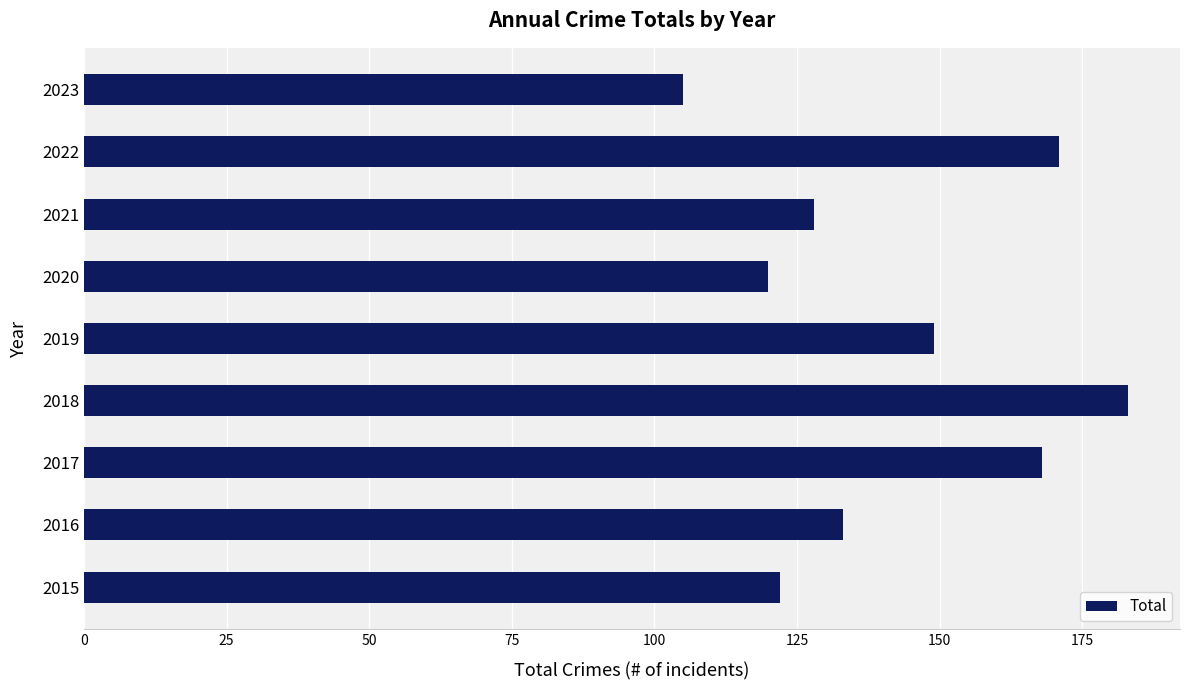

Which category has the highest value across all series?

2018